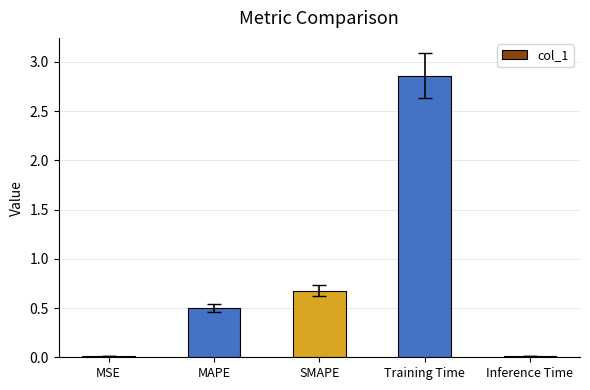

The value at MAPE is 0.2. True or false?

False